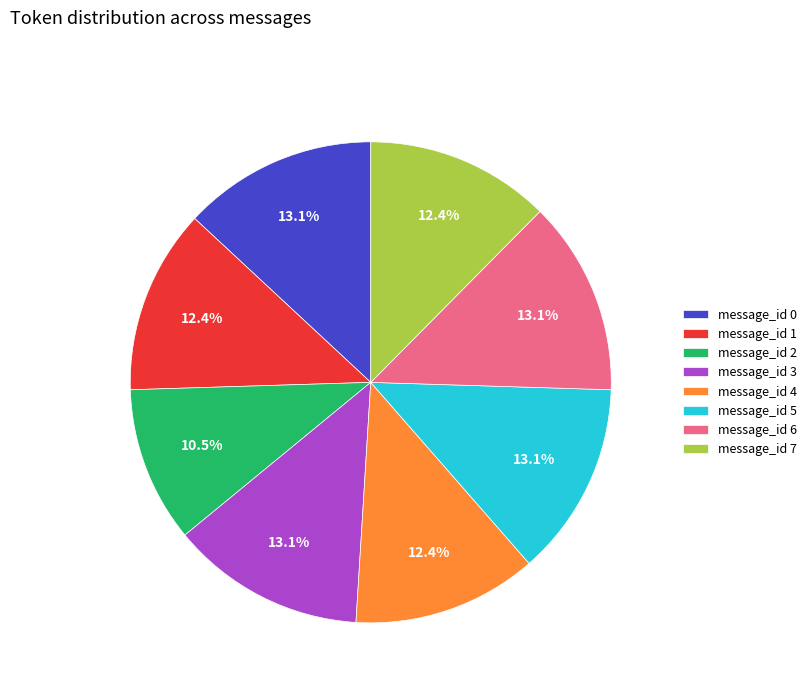

What is the ratio of the value at message_id 6 to the value at message_id 7?

1.1